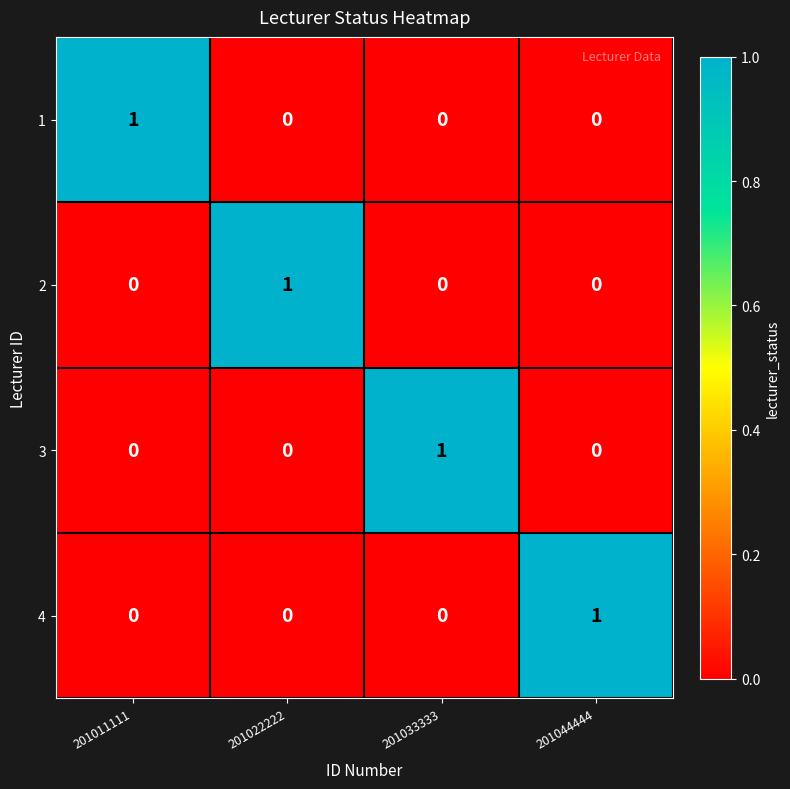

How many series are shown in this chart?

4